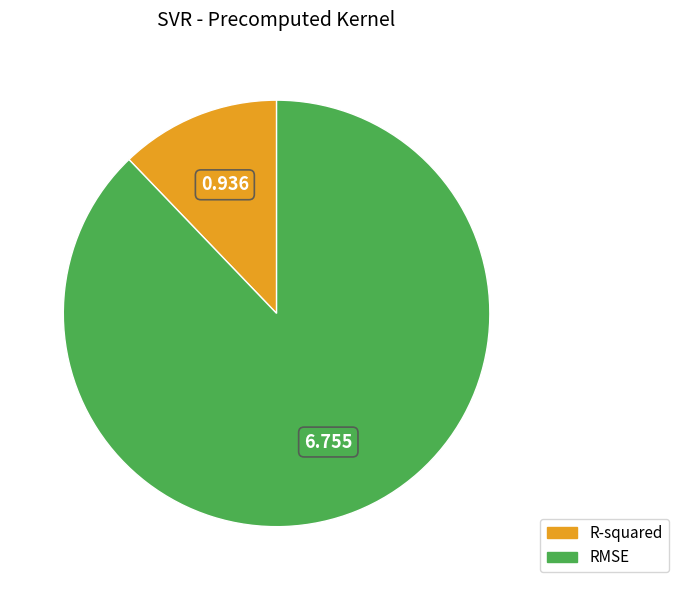

Between RMSE and R-squared, which is larger?

RMSE